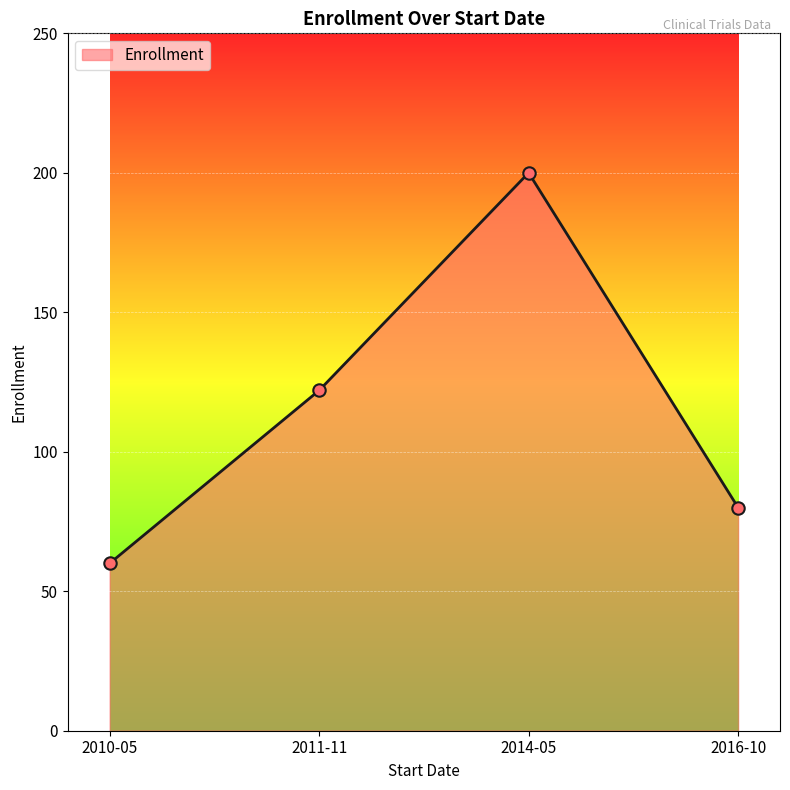

What is the change in value from 2011-11 to 2016-10?

-42